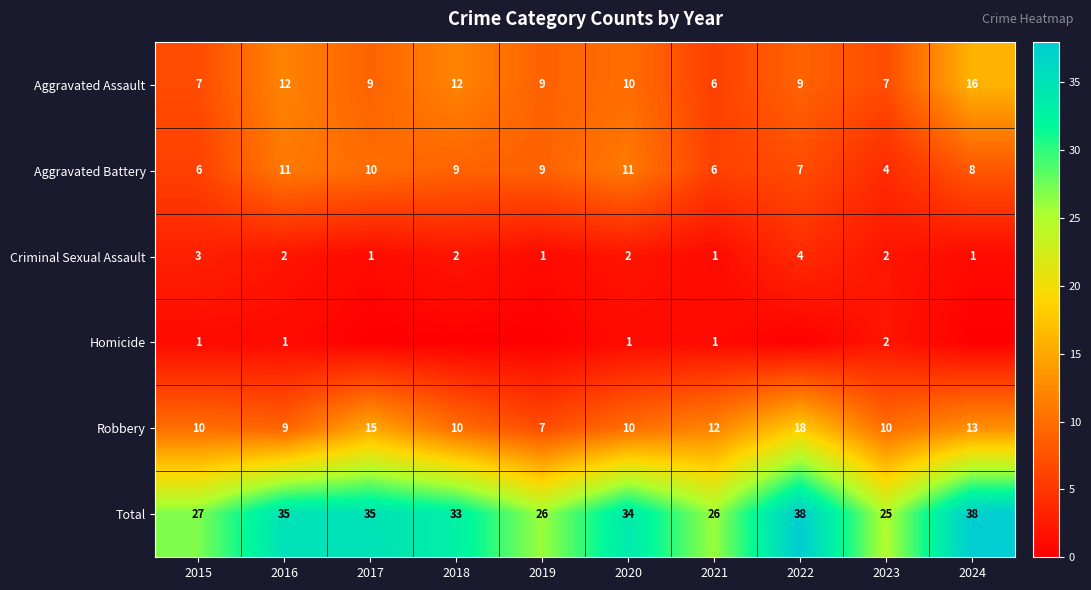

What is the sum of all Homicide values?

6